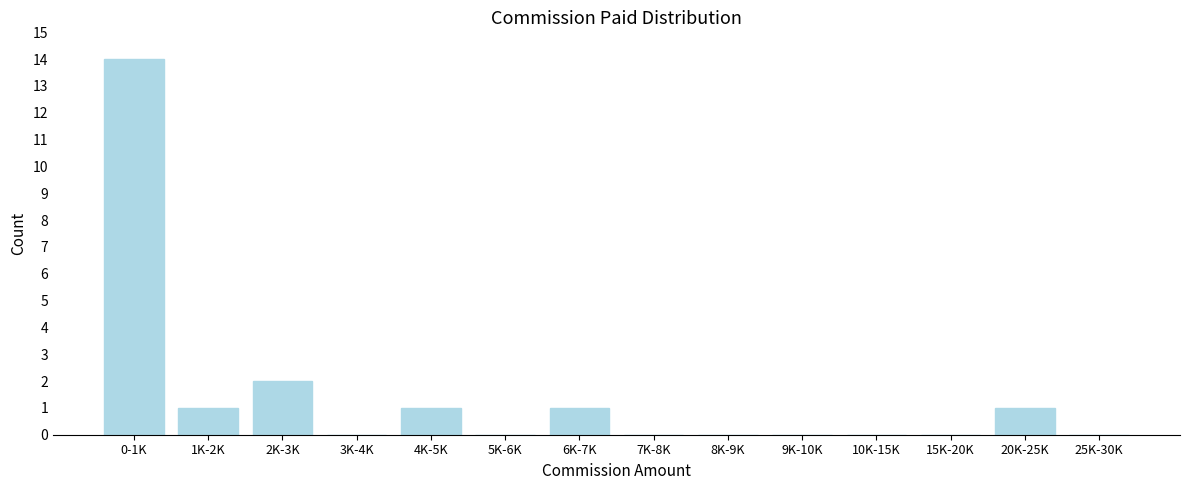

Reading right to left, transcribe all the data shown in this chart.

25K-30K=0	20K-25K=1	15K-20K=0	10K-15K=0	9K-10K=0	8K-9K=0	7K-8K=0	6K-7K=1	5K-6K=0	4K-5K=1	3K-4K=0	2K-3K=2	1K-2K=1	0-1K=14